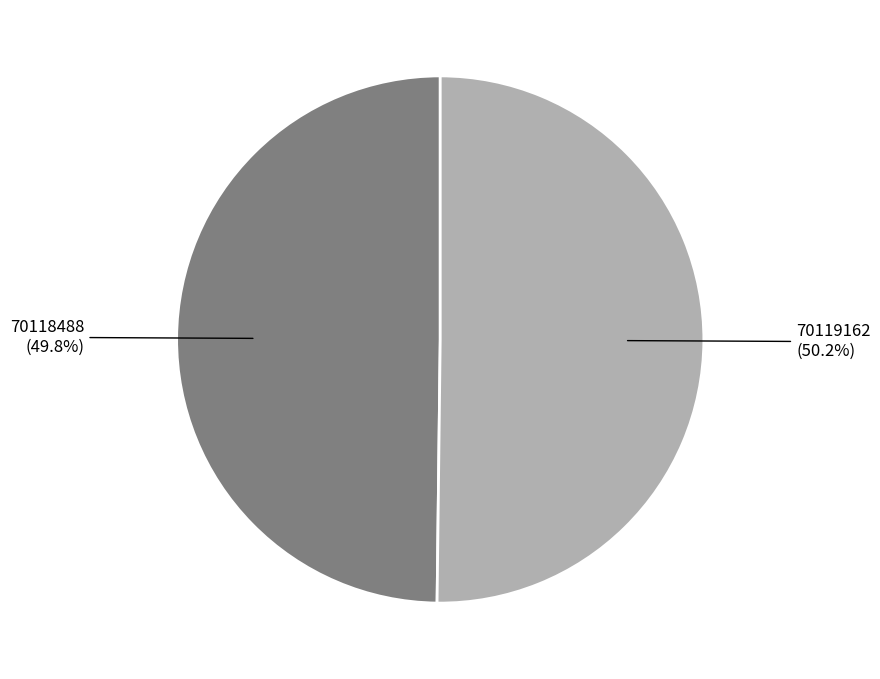

Is there a majority slice in this chart?

Yes